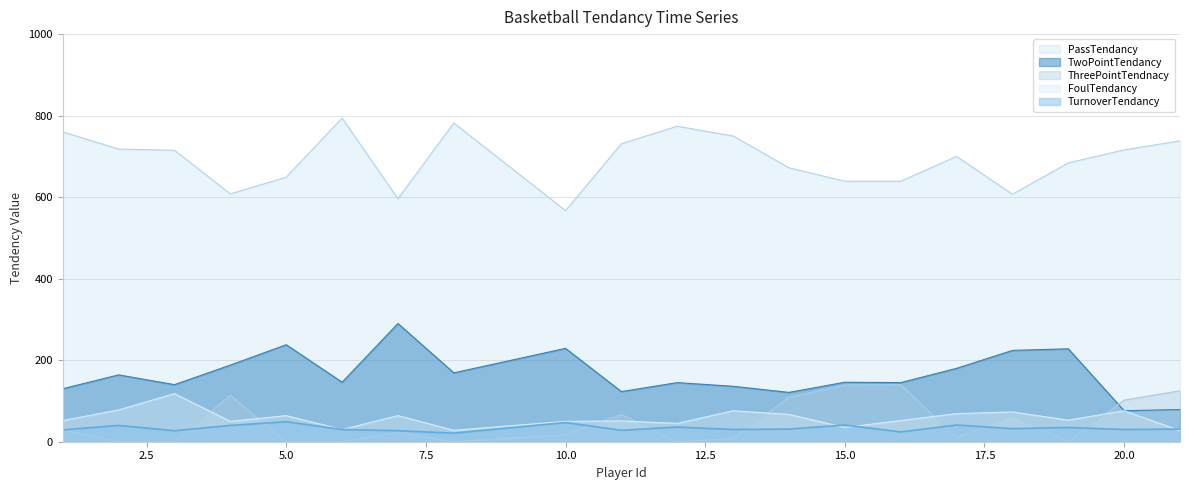

At which label does ThreePointTendnacy first exceed 23?

1